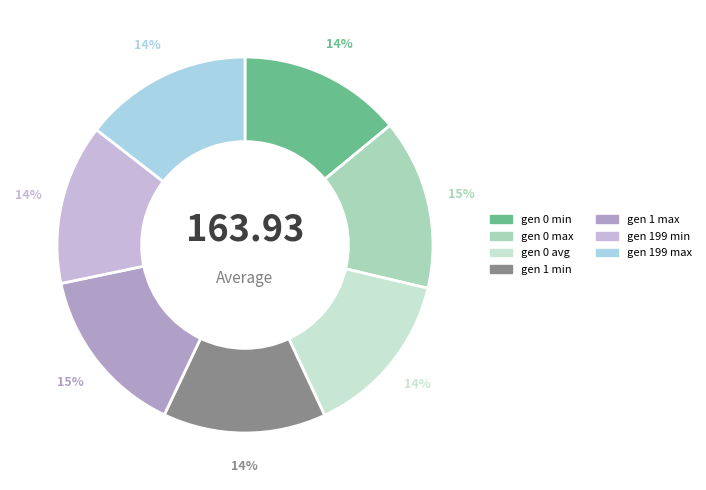

What percentage is the gen 0 min slice, to the nearest percent?

14%